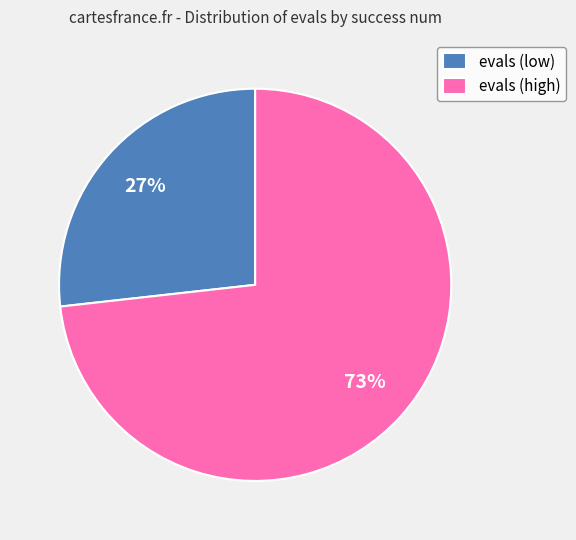

Do evals (high) and evals (low) together represent more than half of the pie?

Yes